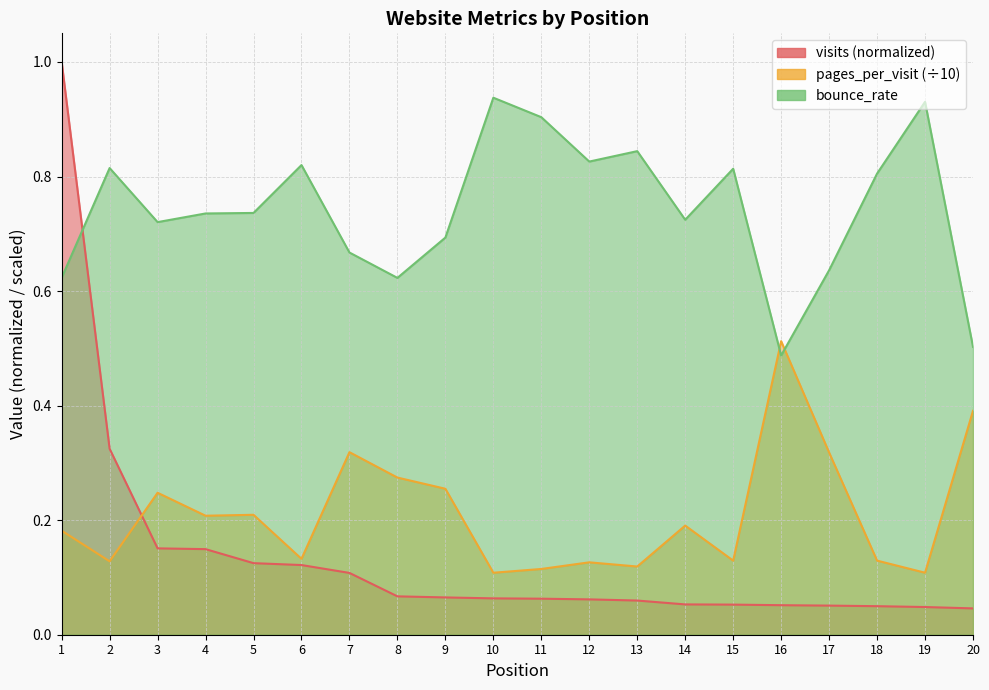

Reading left to right, what are all the values shown in this chart?

visits: 1=1.0	2=0.3	3=0.2	4=0.1	5=0.1	6=0.1	7=0.1	8=0.1	9=0.1	10=0.1	11=0.1	12=0.1	13=0.1	14=0.1	15=0.1	16=0.1	17=0.1	18=0.0	19=0.0	20=0.0
pages_per_visit: 1=0.2	2=0.1	3=0.2	4=0.2	5=0.2	6=0.1	7=0.3	8=0.3	9=0.3	10=0.1	11=0.1	12=0.1	13=0.1	14=0.2	15=0.1	16=0.5	17=0.3	18=0.1	19=0.1	20=0.4
bounce_rate: 1=0.6	2=0.8	3=0.7	4=0.7	5=0.7	6=0.8	7=0.7	8=0.6	9=0.7	10=0.9	11=0.9	12=0.8	13=0.8	14=0.7	15=0.8	16=0.5	17=0.6	18=0.8	19=0.9	20=0.5